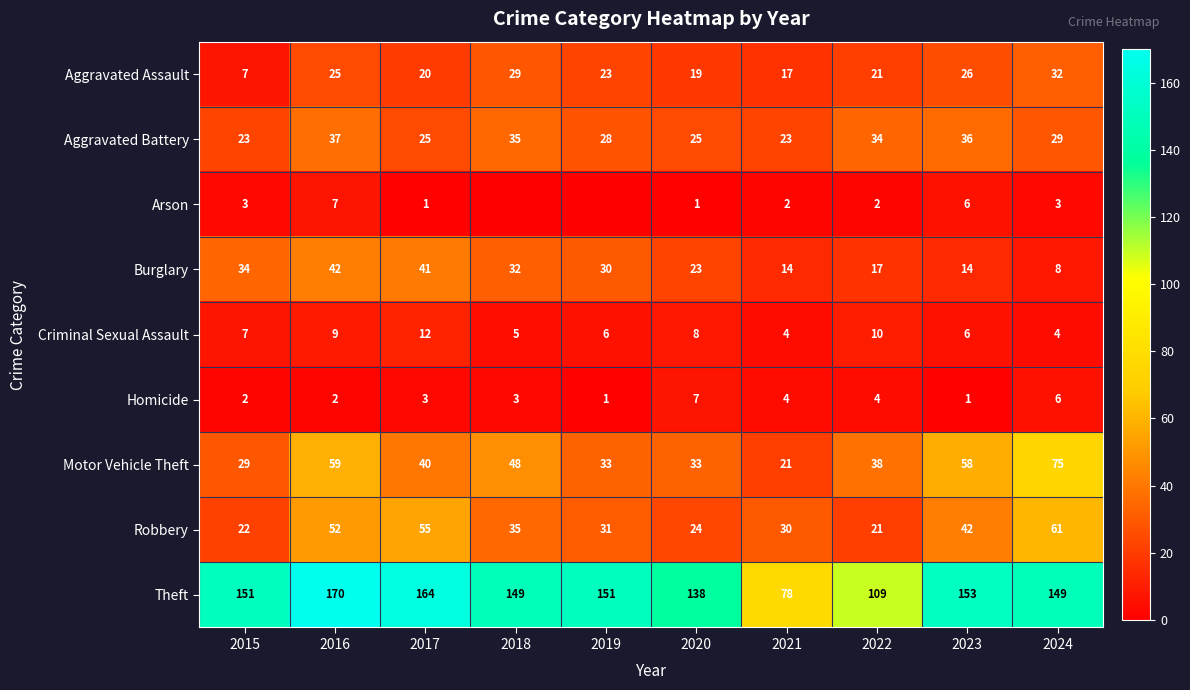

What is the sum of the Motor Vehicle Theft values at 2017 and 2021?

61